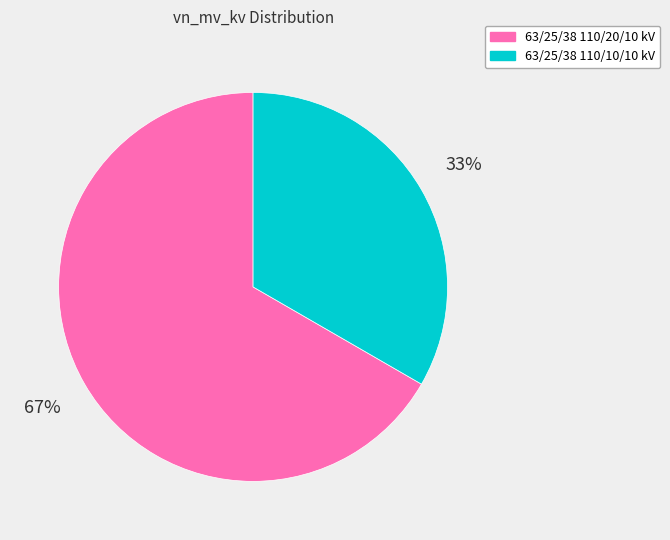

To the nearest percent, what is the average slice percentage?

50%